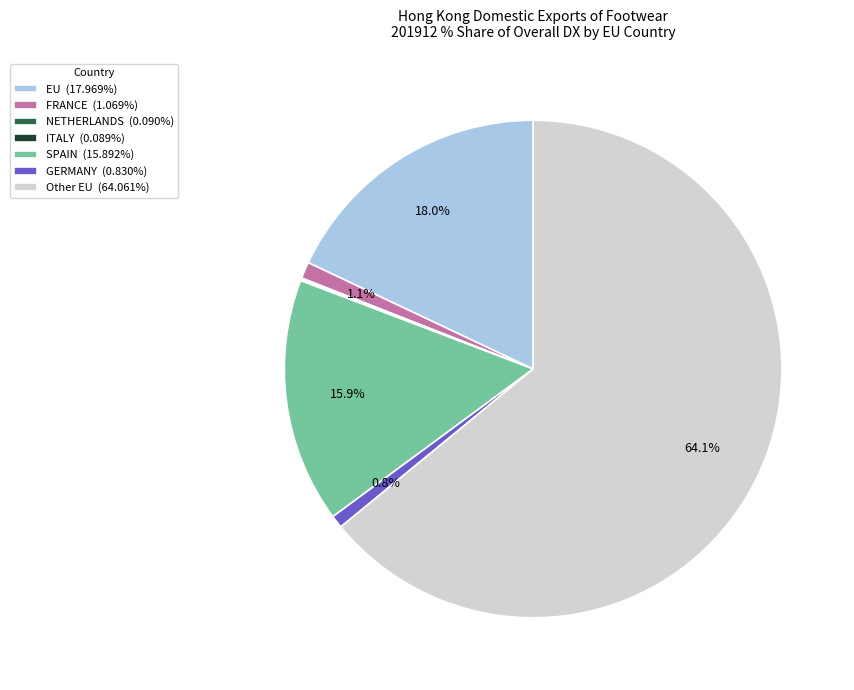

What is the total percentage of Other EU (64.061%) and FRANCE (1.069%)?

65.1%